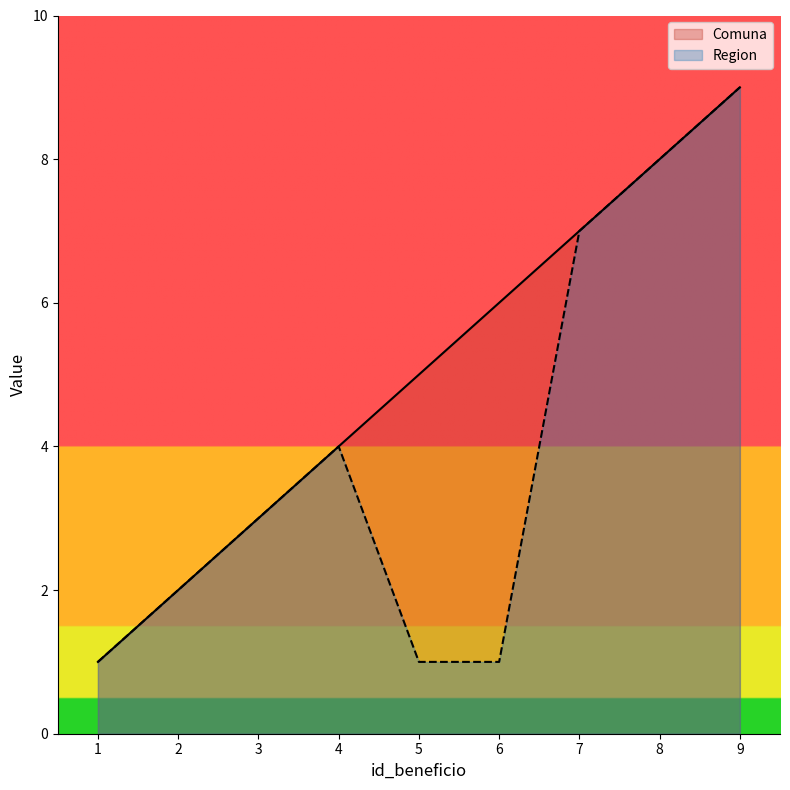

What is the value of the Comuna point at the 7th from the left?

7